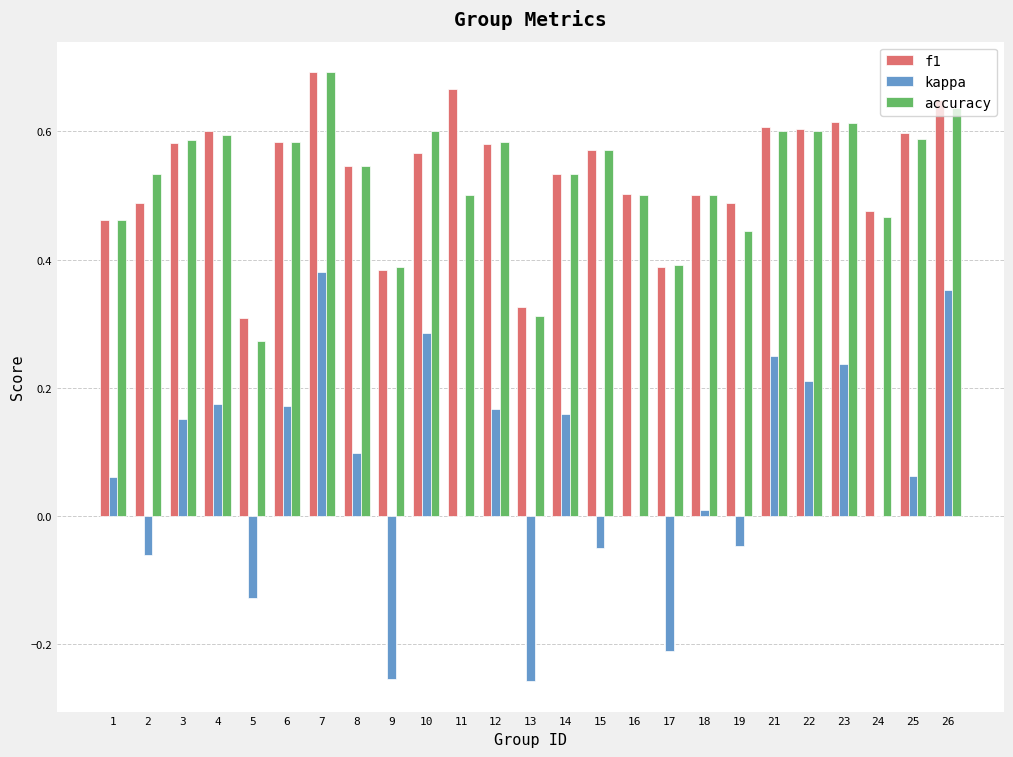

How many groups of bars are there?

25